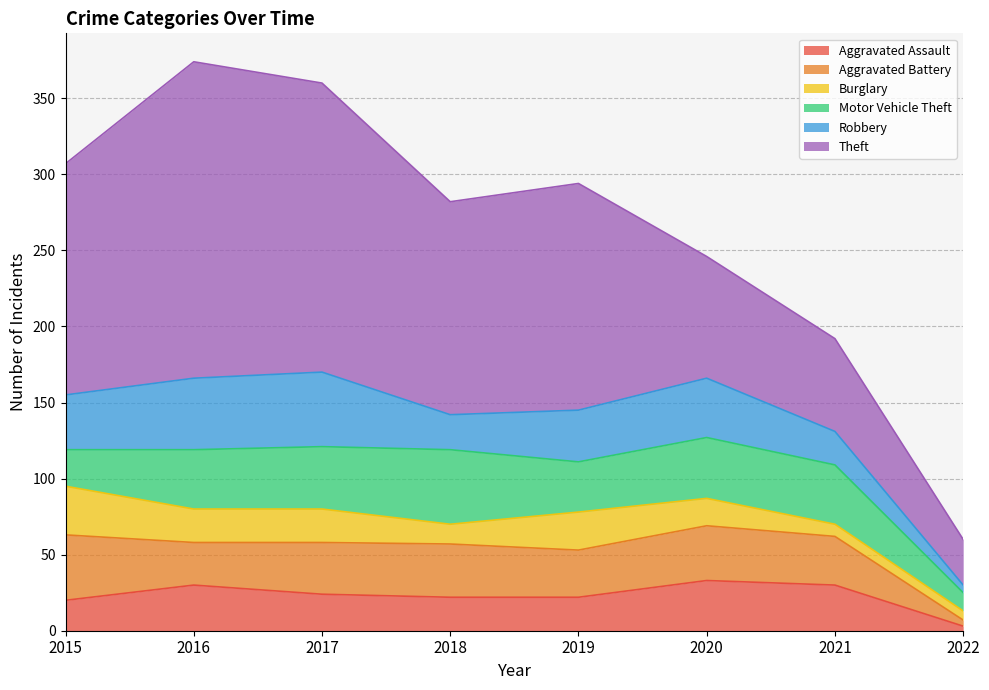

What is the value of the Aggravated Assault point at the 2nd from the left?

30